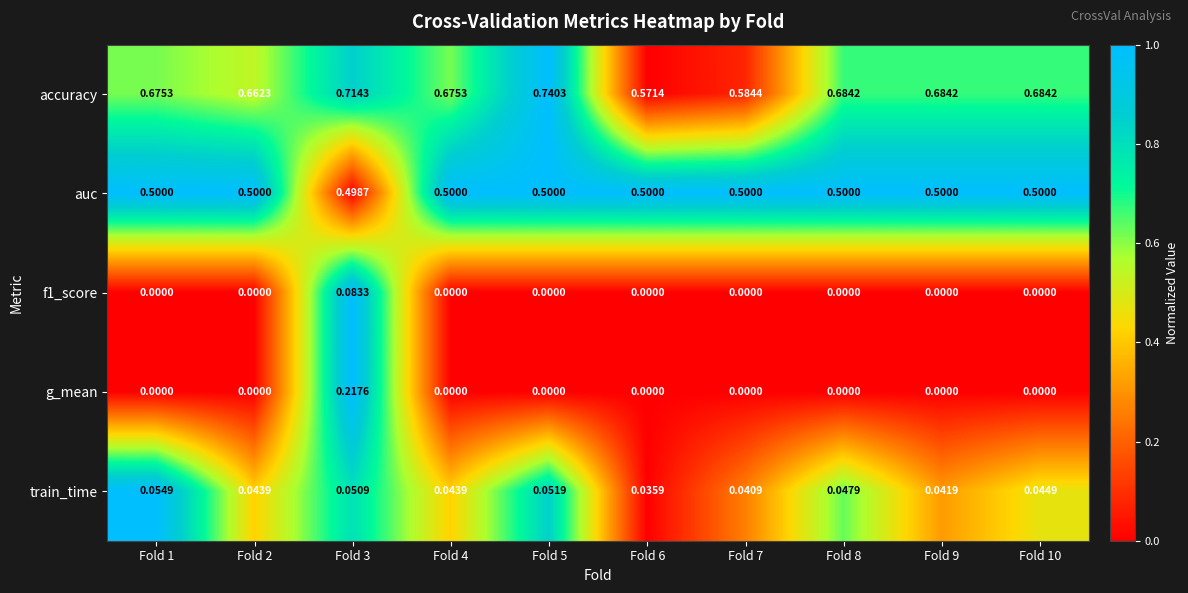

Is the value of accuracy at Fold 4 greater than the value of train_time at Fold 3?

Yes